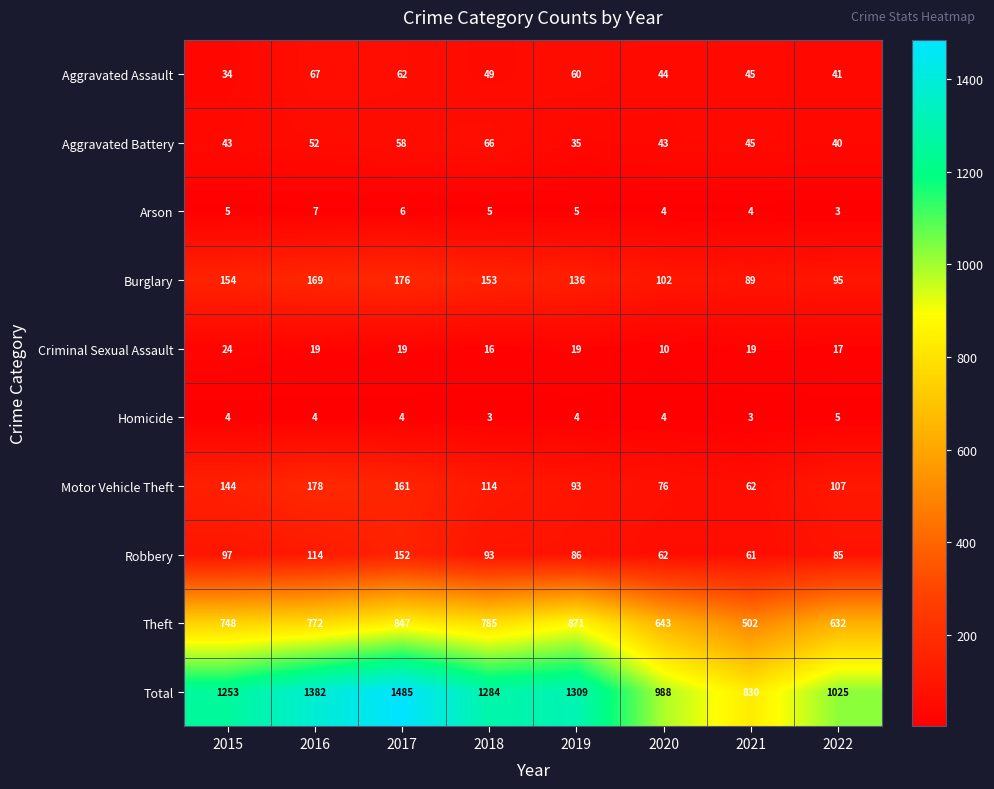

Rank the series by their maximum value, from lowest to highest.

Homicide, Arson, Criminal Sexual Assault, Aggravated Battery, Aggravated Assault, Robbery, Burglary, Motor Vehicle Theft, Theft, Total